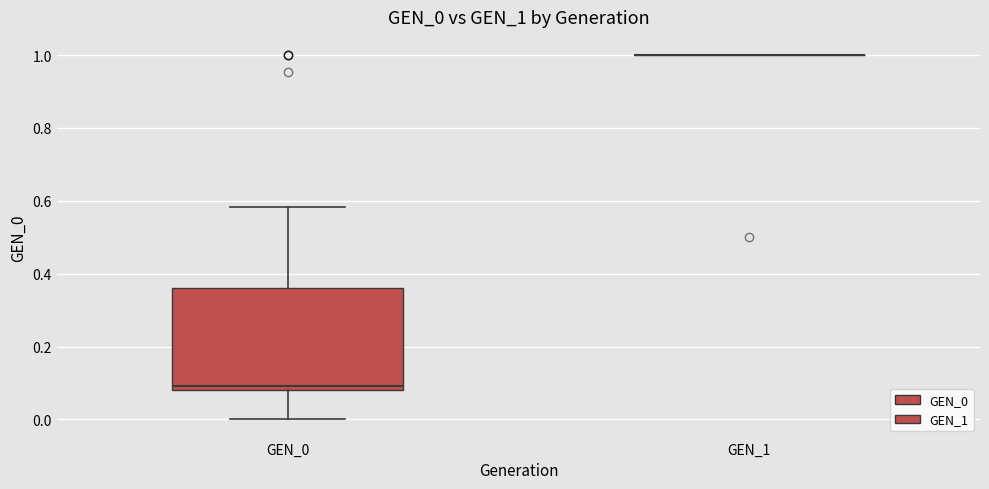

Where does the lower whisker of the box for GEN_0 end on the y-axis? The values are not printed on the chart, so give them approximately, as read against the axis.

0.00